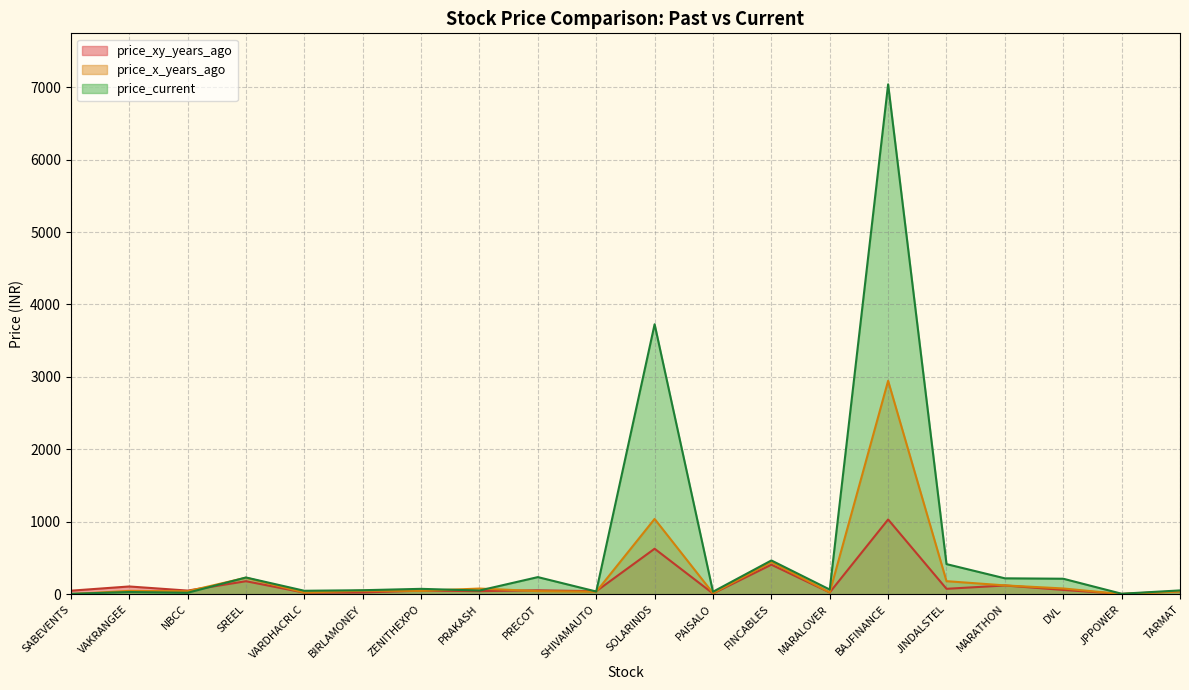

Reading left to right, what are all the values shown in this chart?

price_xy_years_ago: SABEVENTS=49.0	VAKRANGEE=107.3	NBCC=50.6	SREEL=179.9	VARDHACRLC=21.8	BIRLAMONEY=24.6	ZENITHEXPO=50.0	PRAKASH=42.8	PRECOT=54.6	SHIVAMAUTO=41.7	SOLARINDS=628.2	PAISALO=10.2	FINCABLES=408.1	MARALOVER=24.8	BAJFINANCE=1032.1	JINDALSTEL=75.0	MARATHON=121.1	DVL=59.7	JPPOWER=4.2	TARMAT=41.4
price_x_years_ago: SABEVENTS=1.6	VAKRANGEE=46.3	NBCC=41.0	SREEL=228.3	VARDHACRLC=23.2	BIRLAMONEY=49.5	ZENITHEXPO=46.0	PRAKASH=78.7	PRECOT=42.8	SHIVAMAUTO=34.7	SOLARINDS=1039.6	PAISALO=14.7	FINCABLES=446.4	MARALOVER=25.7	BAJFINANCE=2946.3	JINDALSTEL=180.5	MARATHON=122.2	DVL=79.7	JPPOWER=1.9	TARMAT=38.6
price_current: SABEVENTS=6.0	VAKRANGEE=30.7	NBCC=20.2	SREEL=231.2	VARDHACRLC=47.9	BIRLAMONEY=55.5	ZENITHEXPO=74.5	PRAKASH=51.2	PRECOT=236.5	SHIVAMAUTO=37.6	SOLARINDS=3727.1	PAISALO=34.4	FINCABLES=466.5	MARALOVER=64.5	BAJFINANCE=7039.4	JINDALSTEL=416.0	MARATHON=219.8	DVL=214.2	JPPOWER=7.1	TARMAT=52.8